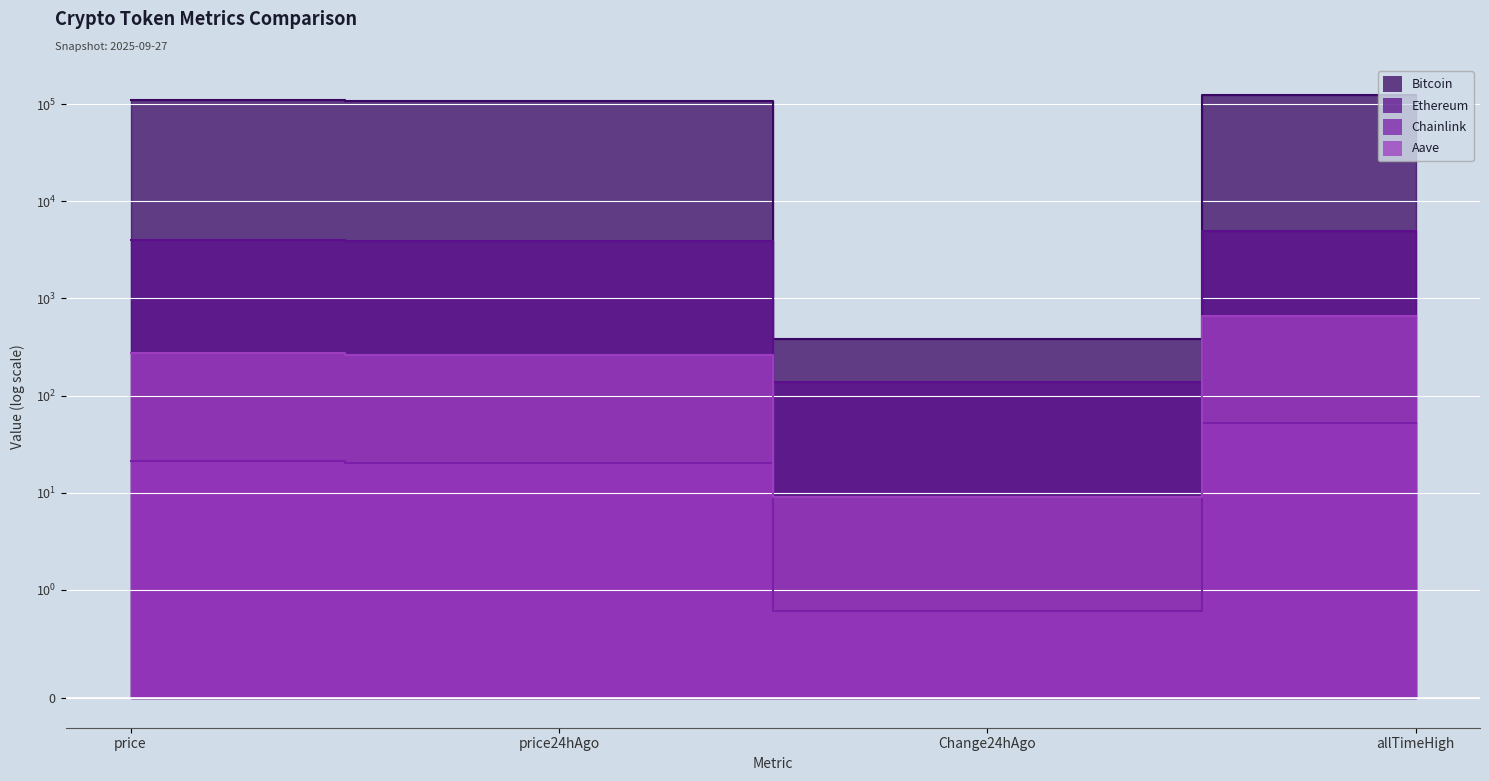

What is the value of the Ethereum point at the 2nd from the left?

3893.1